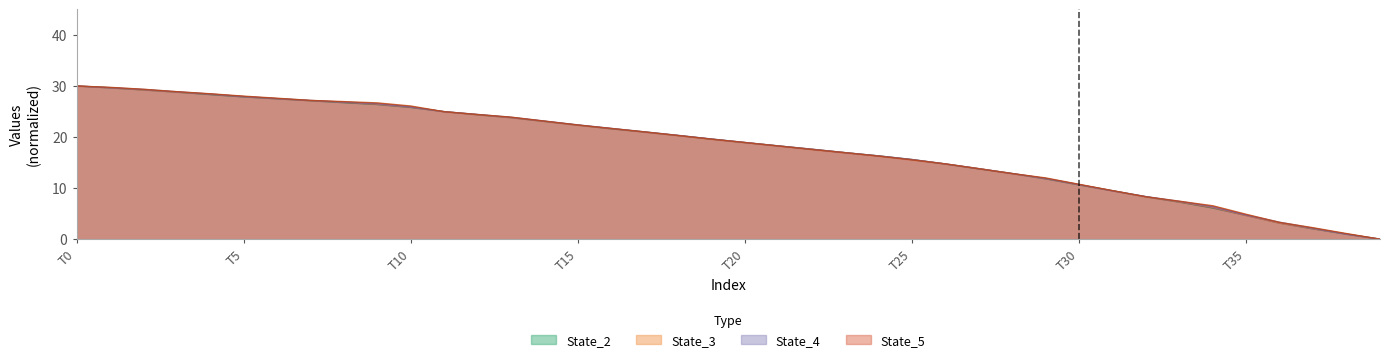

True or false: State_4 has more than 0 interior local peaks.

False